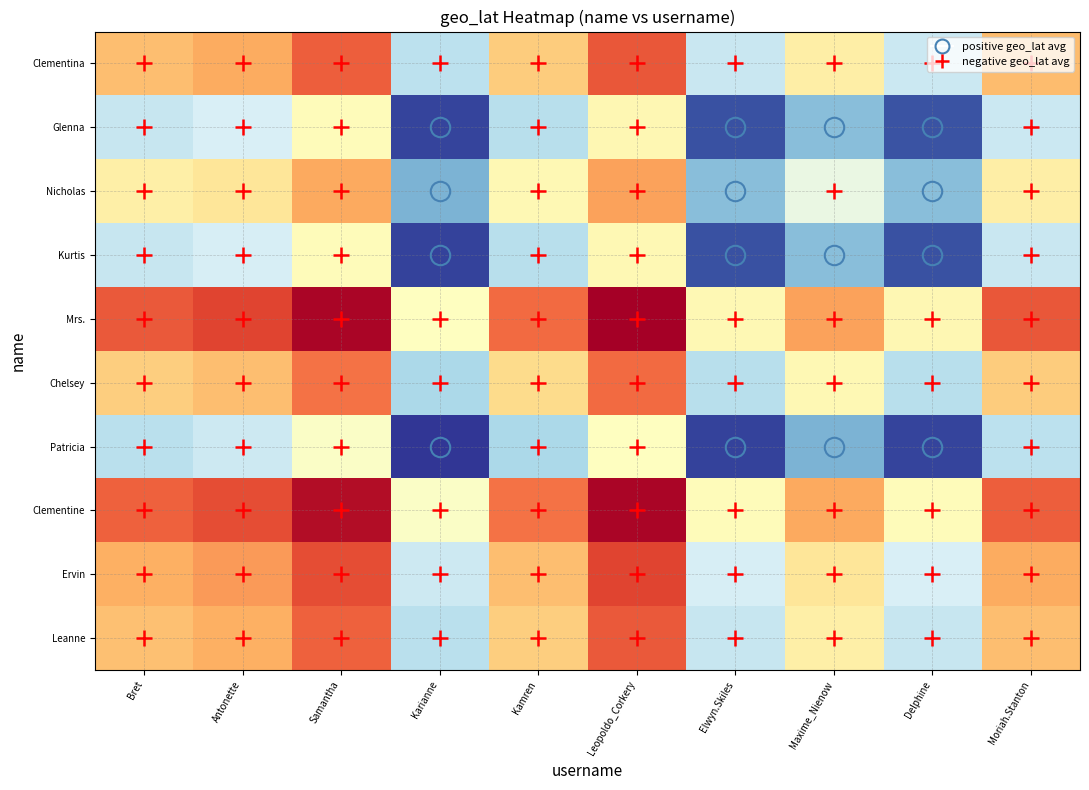

What is the smallest value displayed?

-71.4